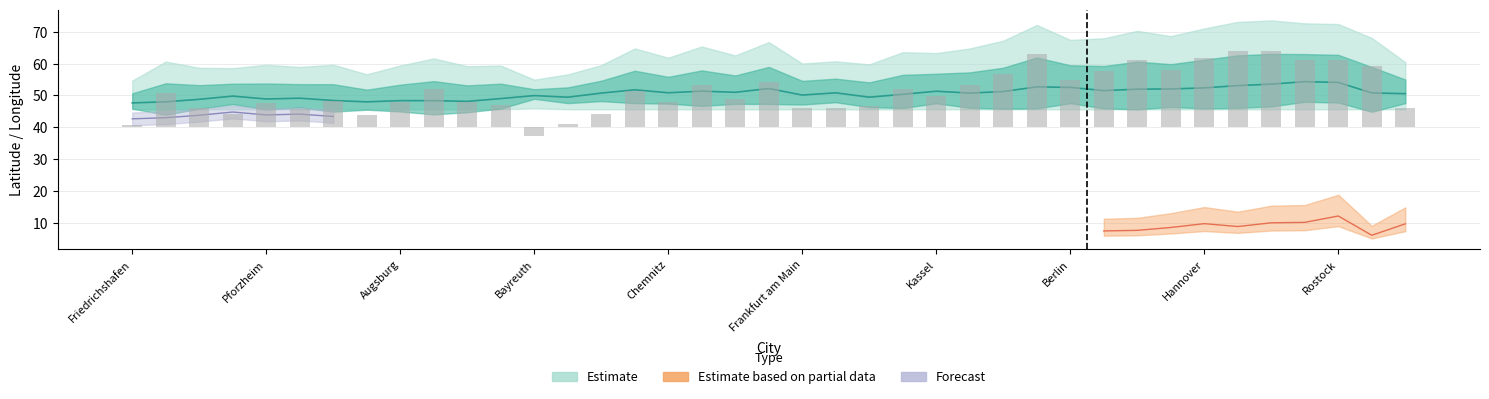

Reading left to right, transcribe all the data shown in this chart.

temp: 0.9	10.9	6.0	4.0	7.5	5.9	8.4	3.8	8.0	12.0	8.0	6.8	-2.7	1.1	4.0	11.5	8.0	13.4	9.0	14.3	6.0	6.0	6.7	11.9	9.7	13.4	16.8	23.0	14.9	17.6	21.0	17.9	21.6	24.0	24.0	21.0	21.0	19.1	6.0
lat: 47.6	48.0	48.8	49.8	48.9	49.1	48.4	48.0	48.4	48.4	48.1	49.0	49.9	49.4	50.7	51.8	50.8	51.3	51.0	52.2	50.1	50.8	49.5	50.4	51.3	50.7	51.2	52.7	52.5	51.5	52.0	52.0	52.4	53.1	53.5	54.3	54.1	50.8	50.6